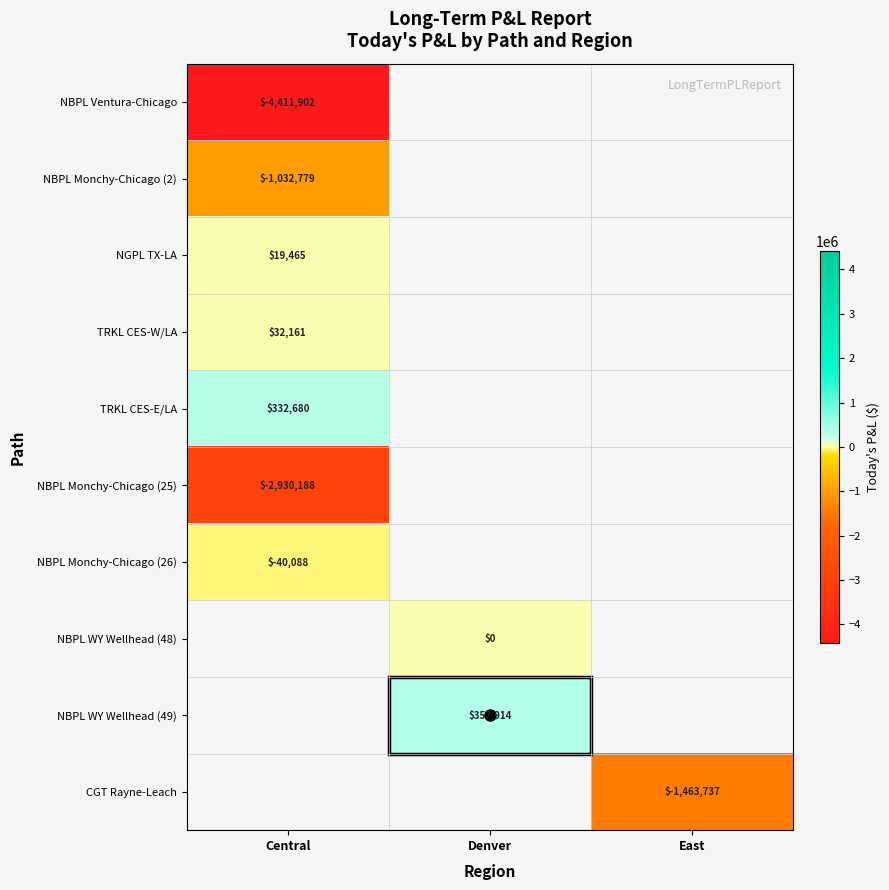

At how many categories does at least one series exceed -295691?

2